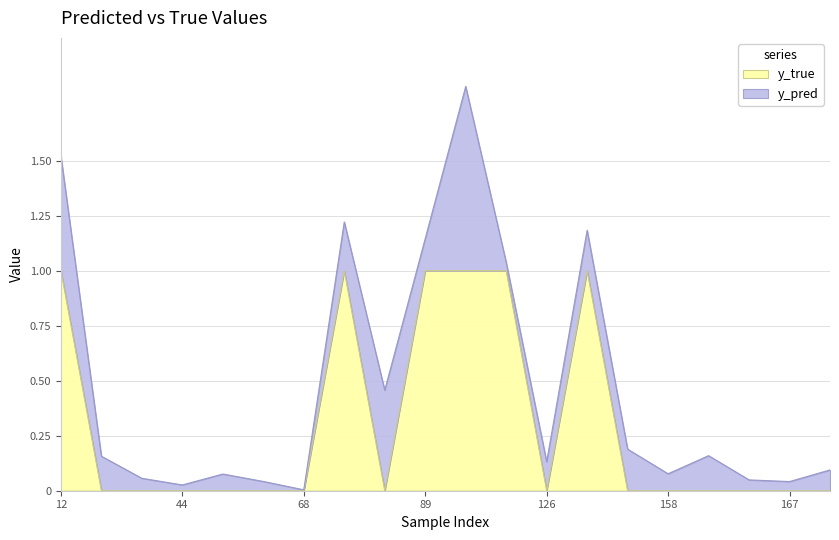

The value at 20 is 0. True or false?

False